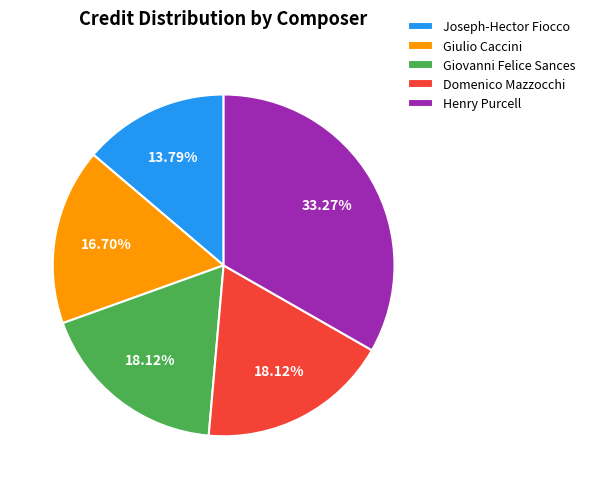

Between Joseph-Hector Fiocco and Giulio Caccini, which is larger?

Giulio Caccini